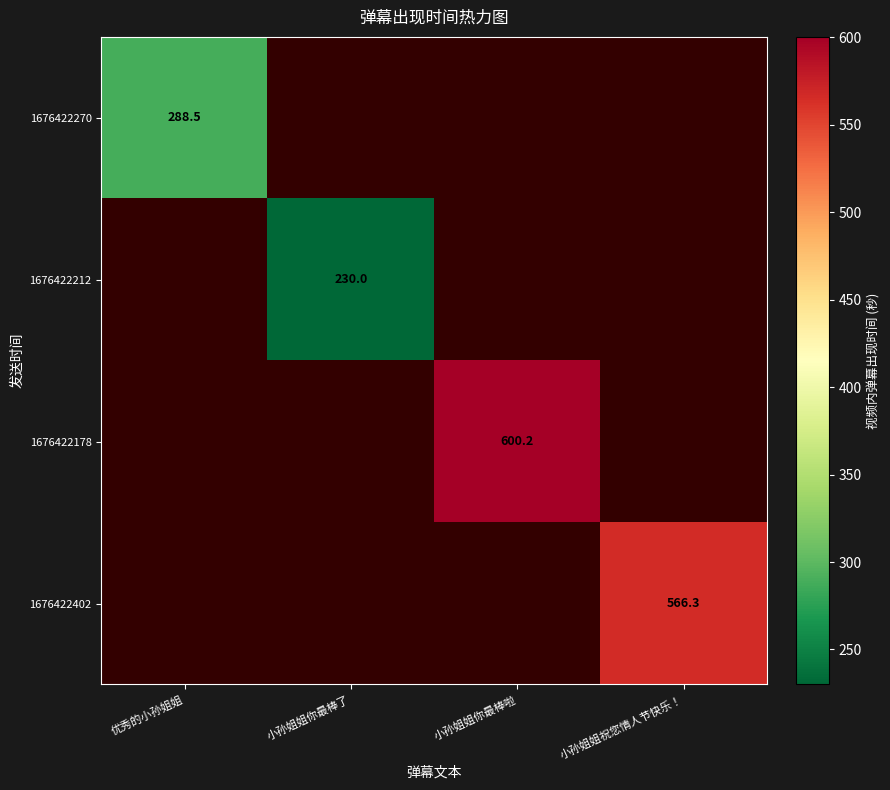

Which category has the lowest value across all series?

小孙姐姐你最棒了